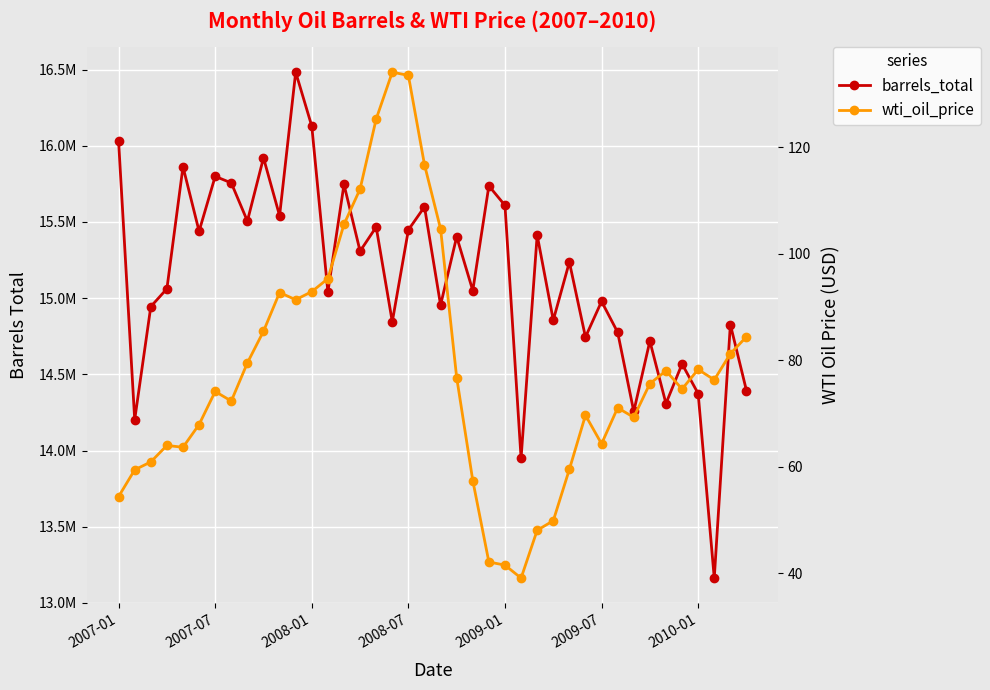

True or false: barrels_total and wti_oil_price intersect in this chart.

False